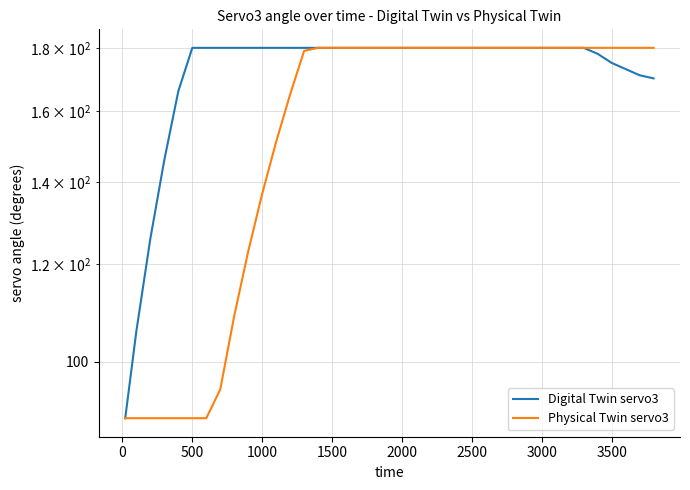

True or false: Physical Twin servo3 and Digital Twin servo3 cross at least once.

False